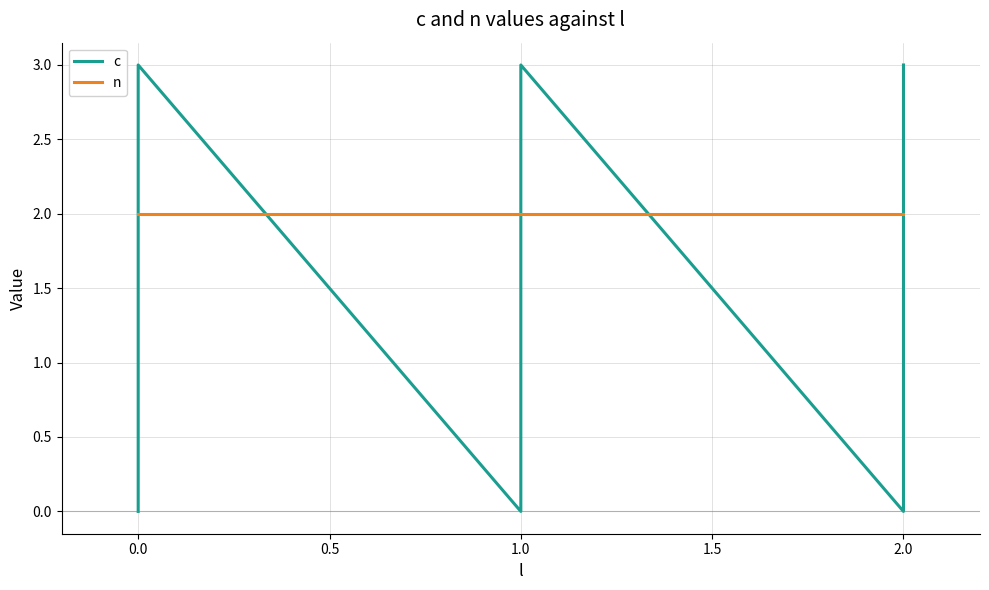

True or false: n and c intersect in this chart.

True